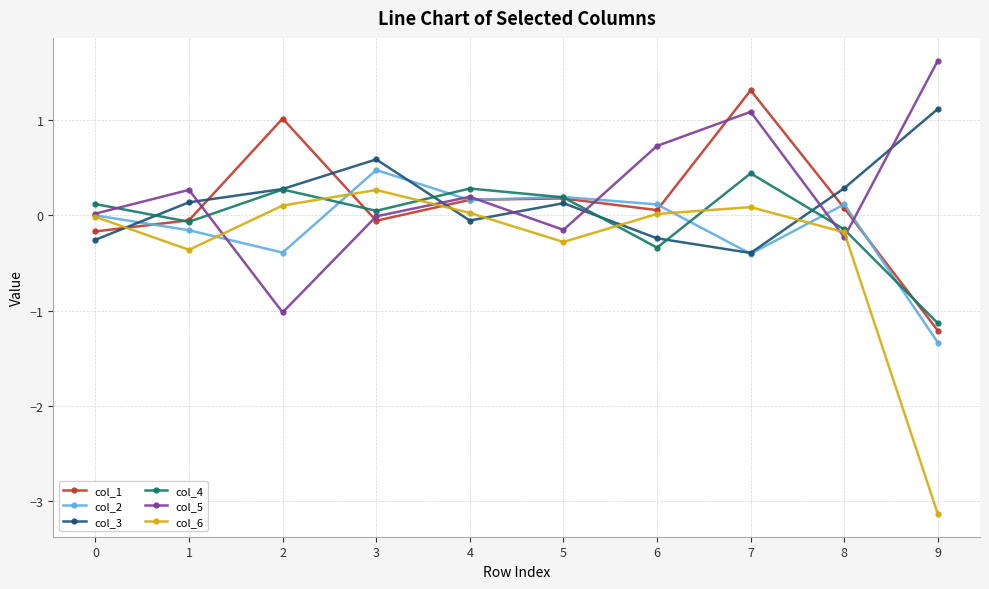

What is the difference between the maximum and minimum values in the col_2 series?

1.8